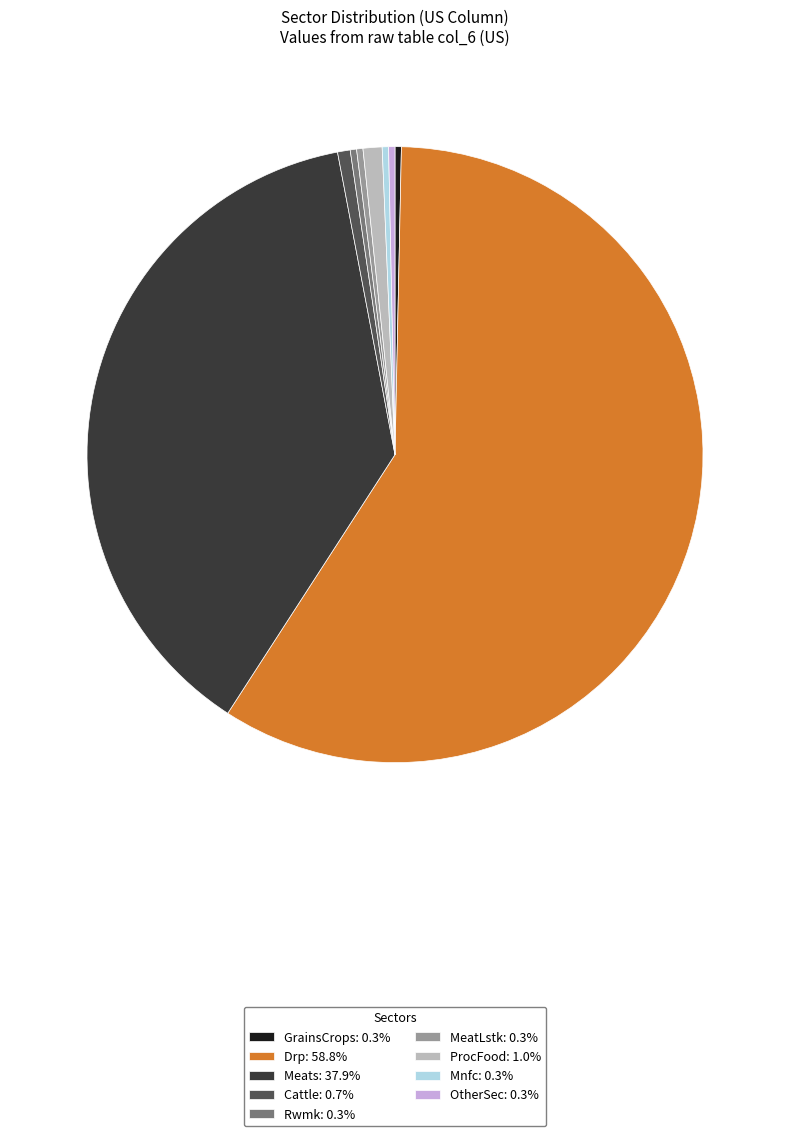

Do OtherSec: 0.3% and Meats: 37.9% together represent more than half of the pie?

No